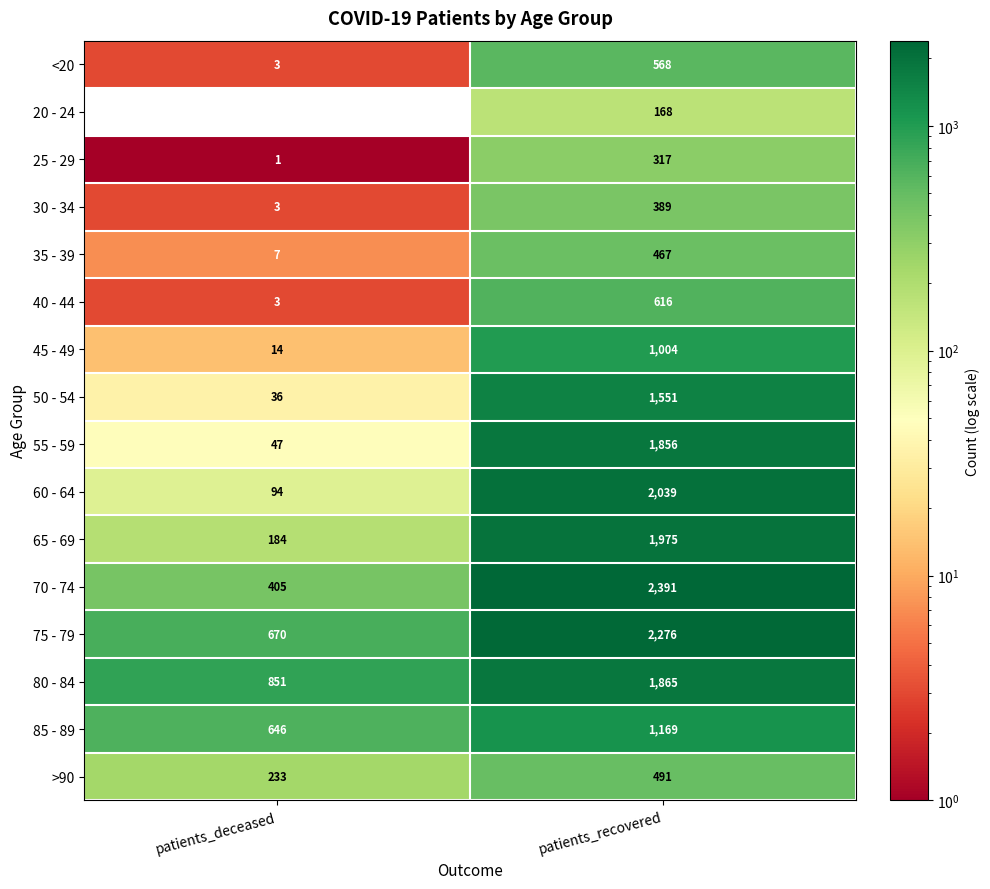

What is the difference between the highest and lowest values at patients_recovered?

2223